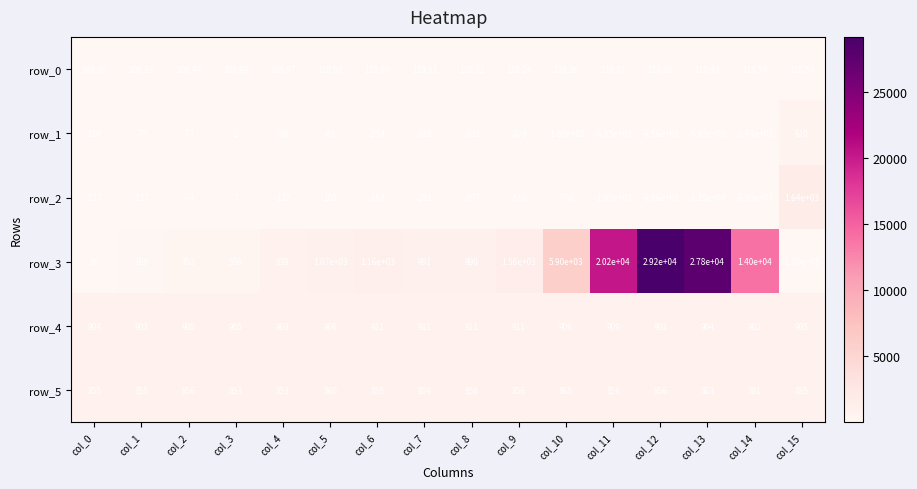

Is the value of row_2 at col_14 greater than the value of row_5 at col_10?

No